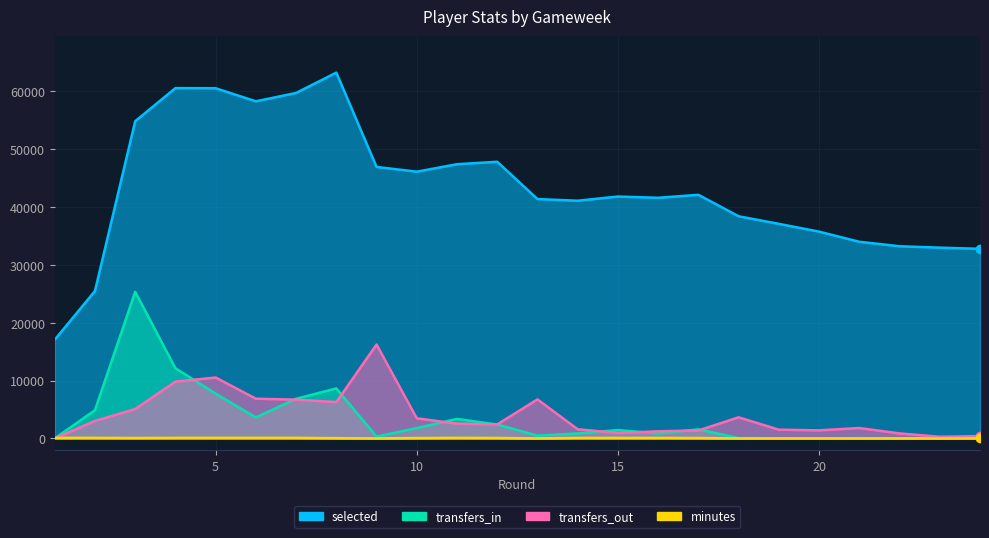

At which category is the sum across all series the highest?

3